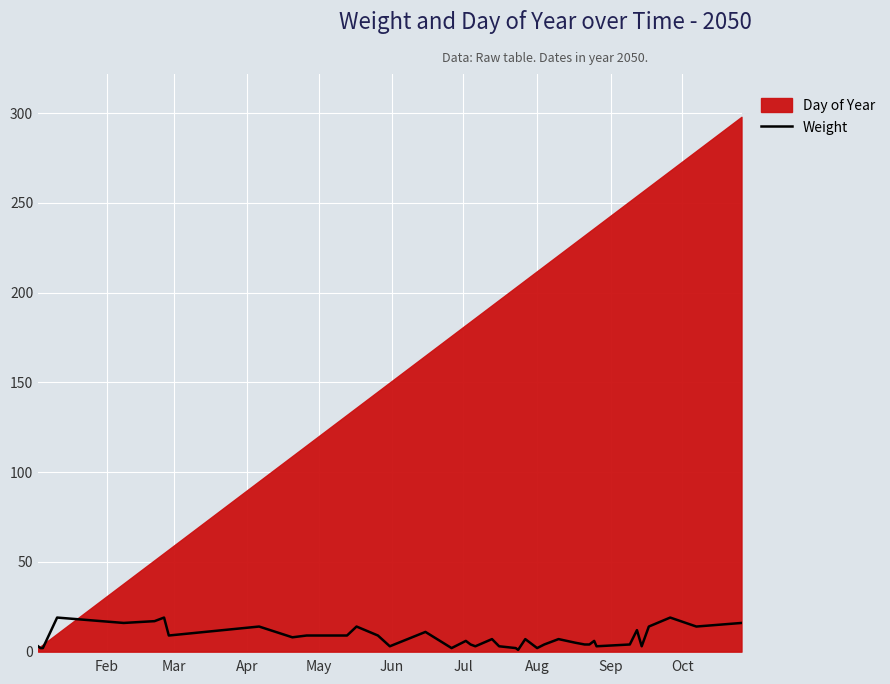

True or false: the data has more than 2 interior local peaks.

True